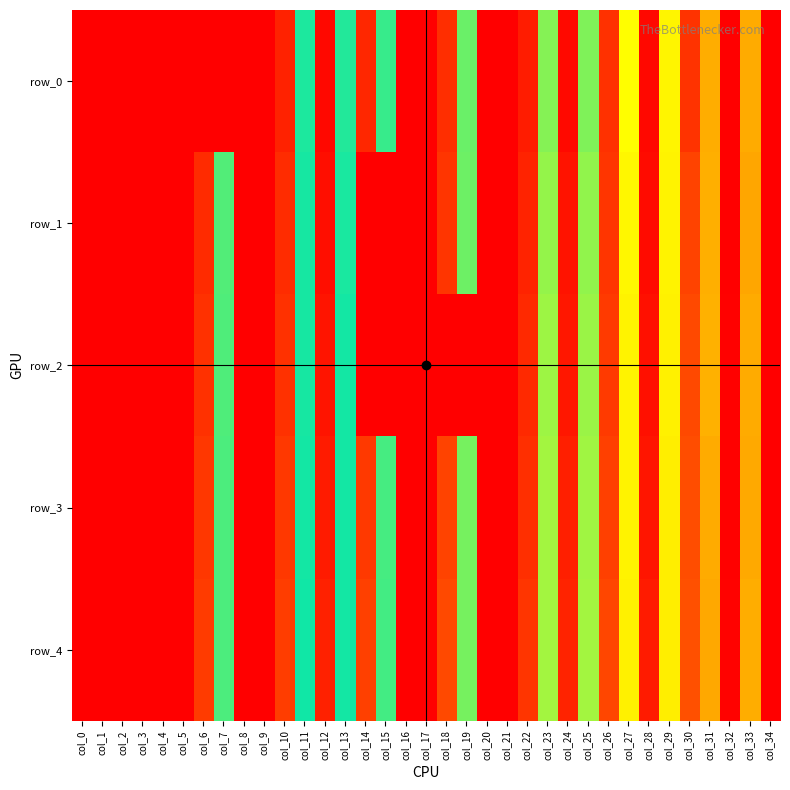

At which label is row_0 closest to 145?

col_11